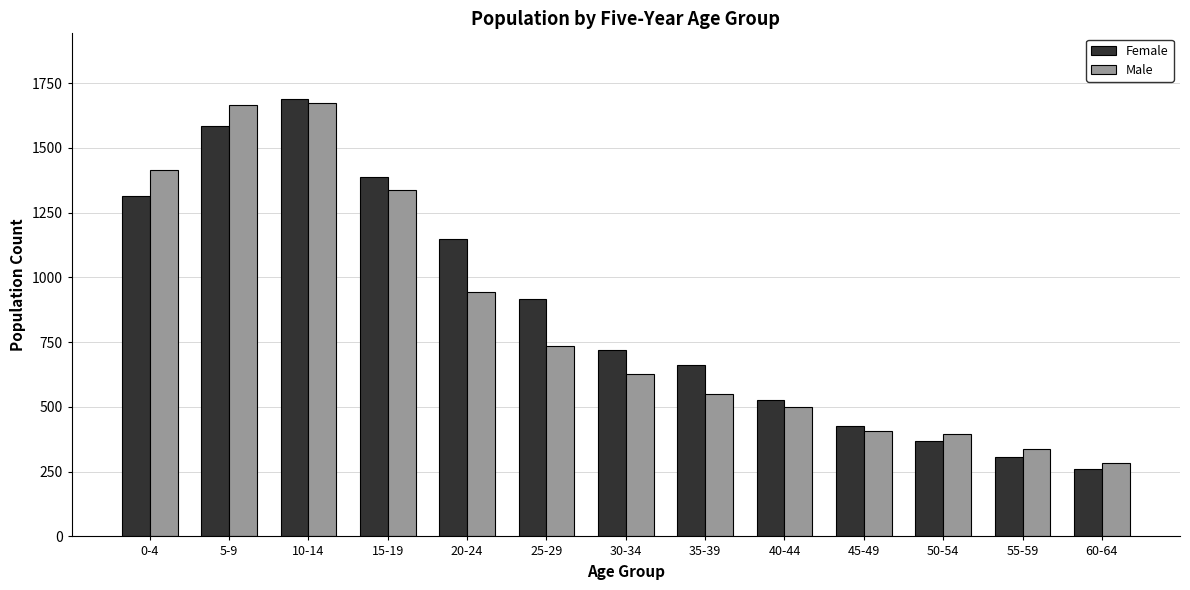

Is it true that Female equals 285 at 40-44?

False